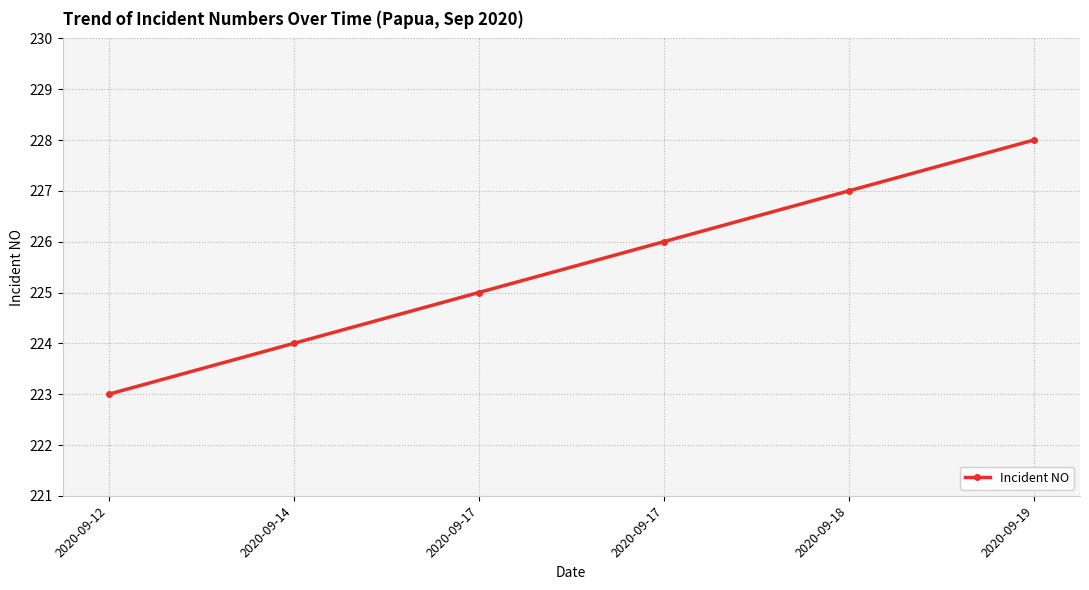

What is the value of the 5th point from the left?

227